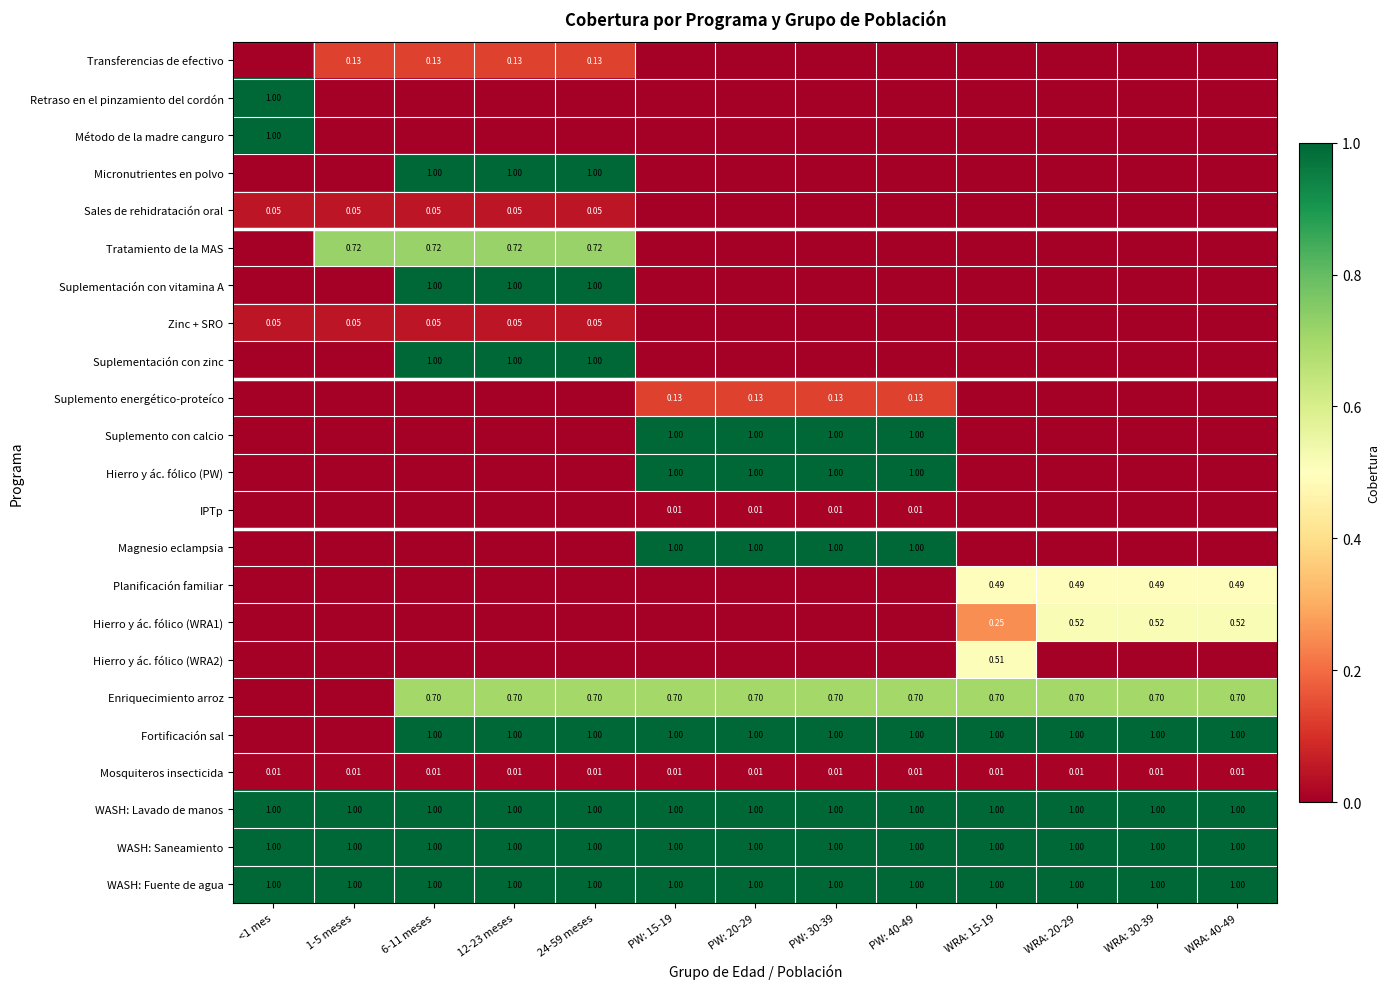

Which series changed the most between 6-11 meses and WRA: 40-49?

Micronutrientes en polvo